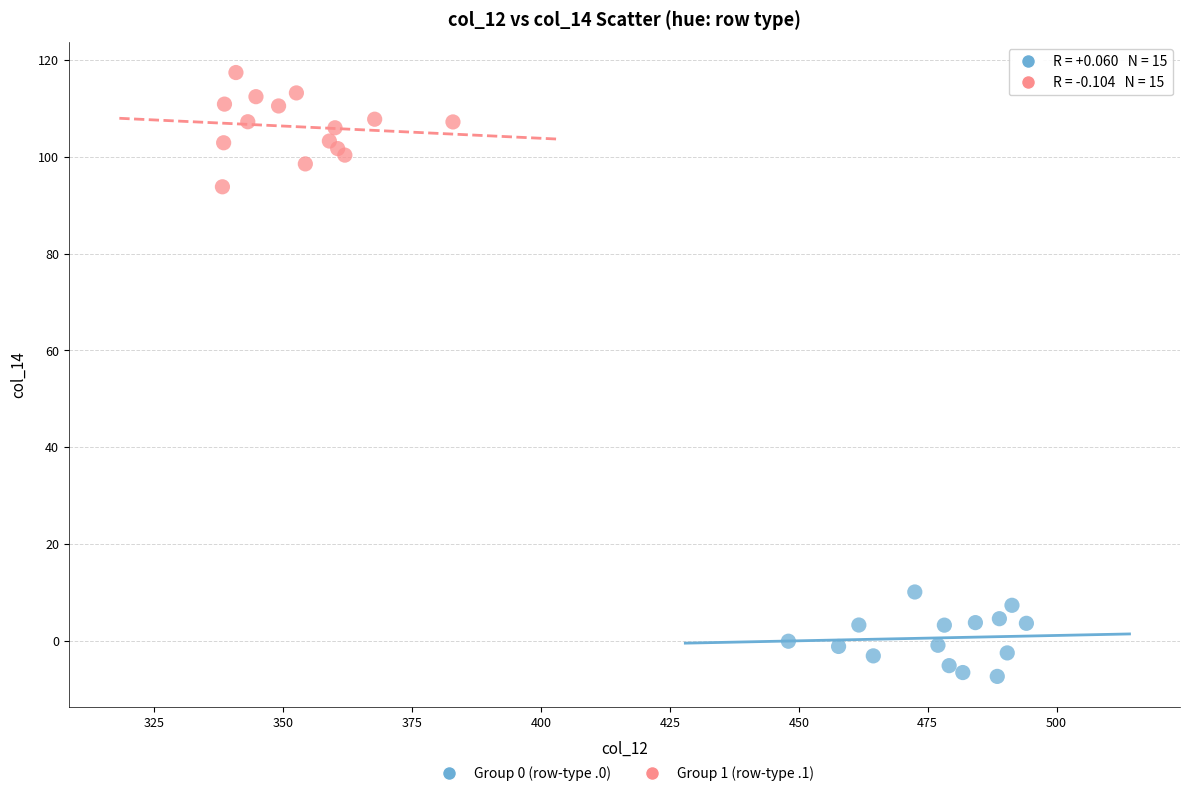

Which series reaches the minimum Y coordinate?

Group 0 (row-type .0)